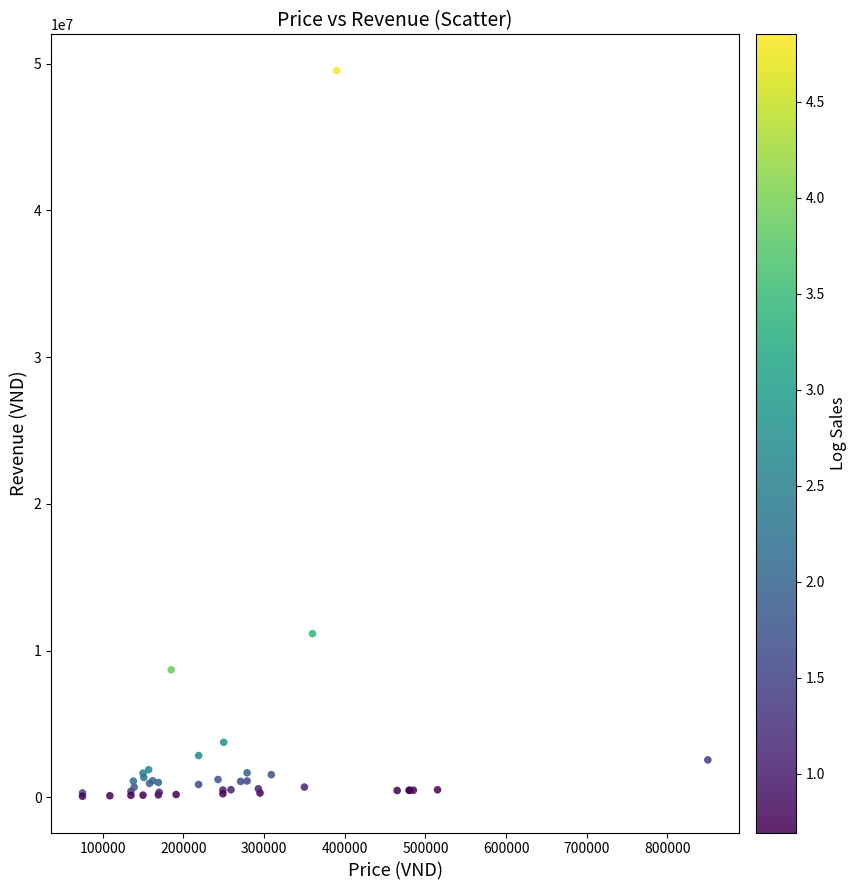

What Y value in the scatter plot is closest to 24802500?

11160000